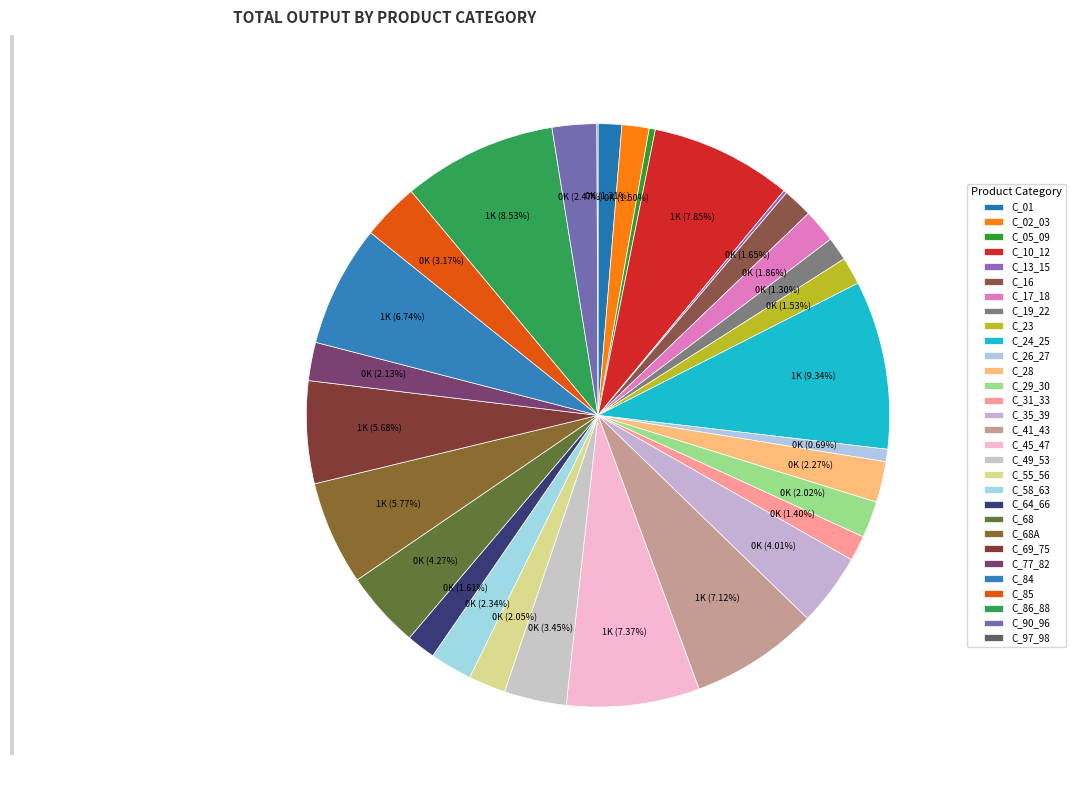

What is the change in value from C_69_75 to C_77_82?

-371.7